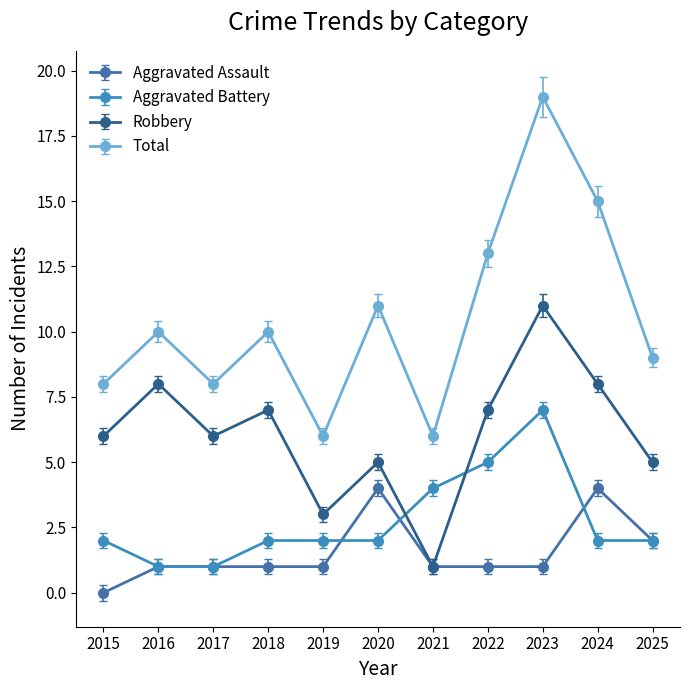

Is the value of Robbery at 2021 greater than the value of Aggravated Battery at 2020?

No